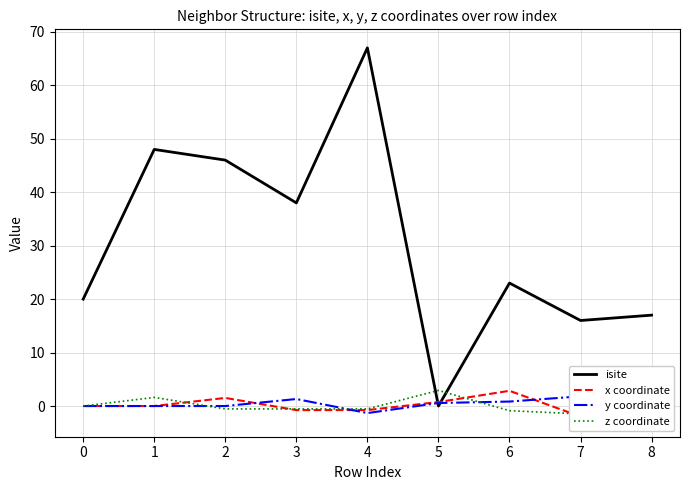

Reading left to right, list all the values displayed in this chart.

isite: 20.0	48.0	46.0	38.0	67.0	0.0	23.0	16.0	17.0
x coordinate: 0.0	0.0	1.5	-0.8	-0.8	0.7	2.8	-2.0	-0.9
y coordinate: 0.0	-0.0	-0.0	1.3	-1.3	0.6	0.8	1.8	-2.3
z coordinate: 0.0	1.6	-0.5	-0.5	-0.5	2.9	-0.9	-1.5	-1.8